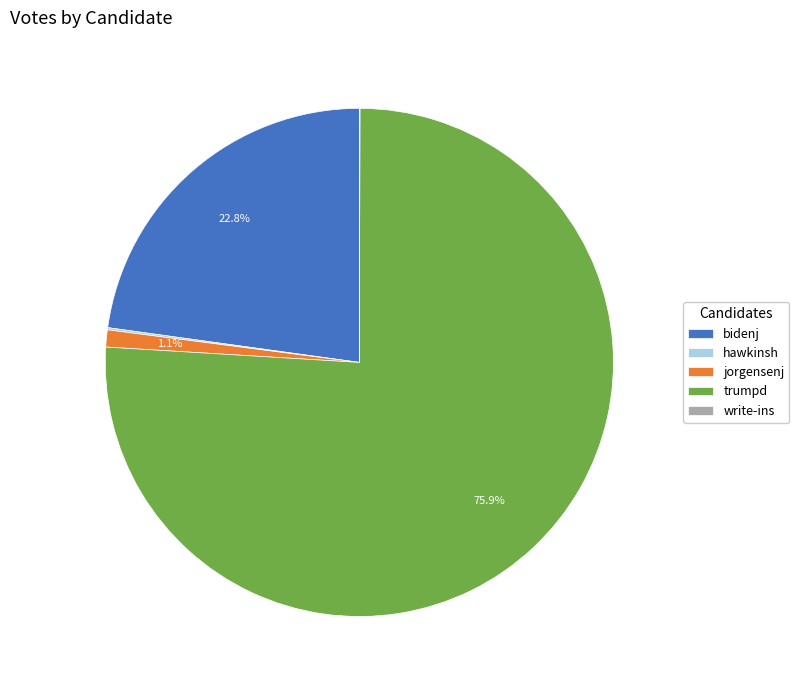

To the nearest percent, what portion does trumpd represent?

76%